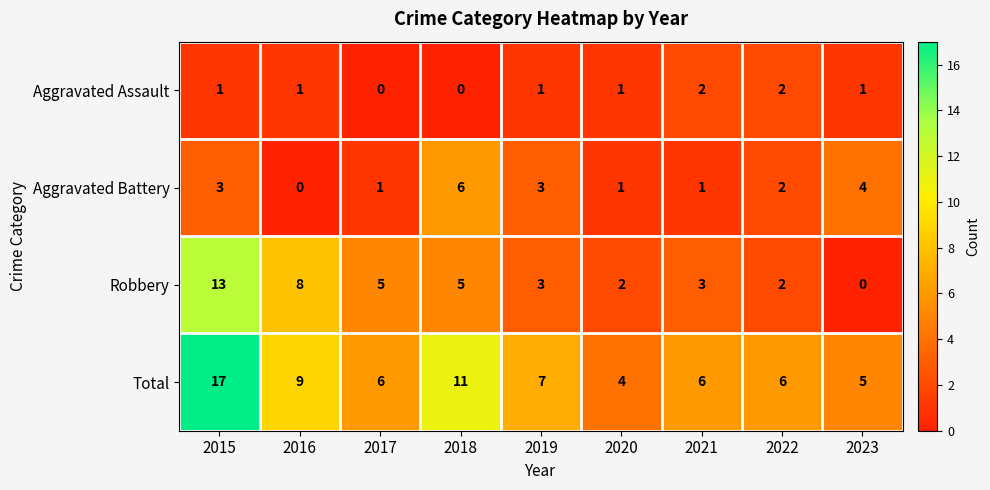

How many Aggravated Battery values are between 1 and 3?

6